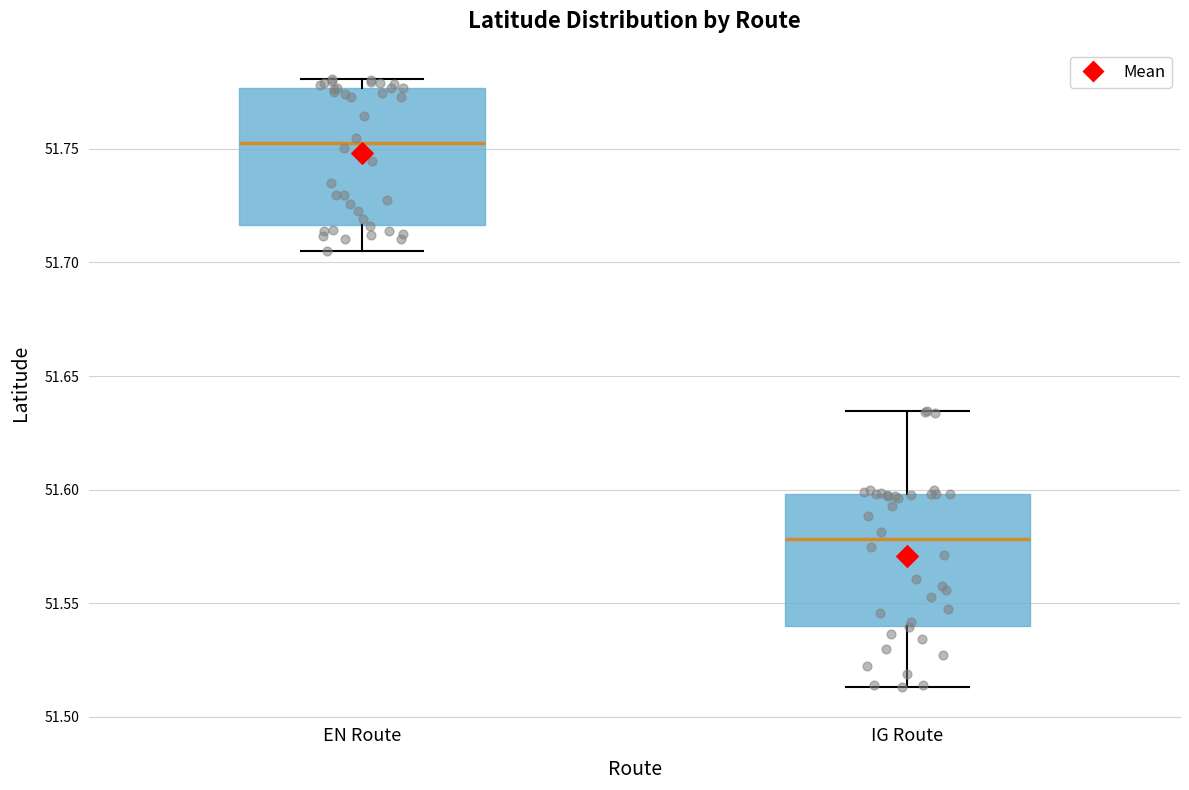

Which box's median line is the highest?

EN Route